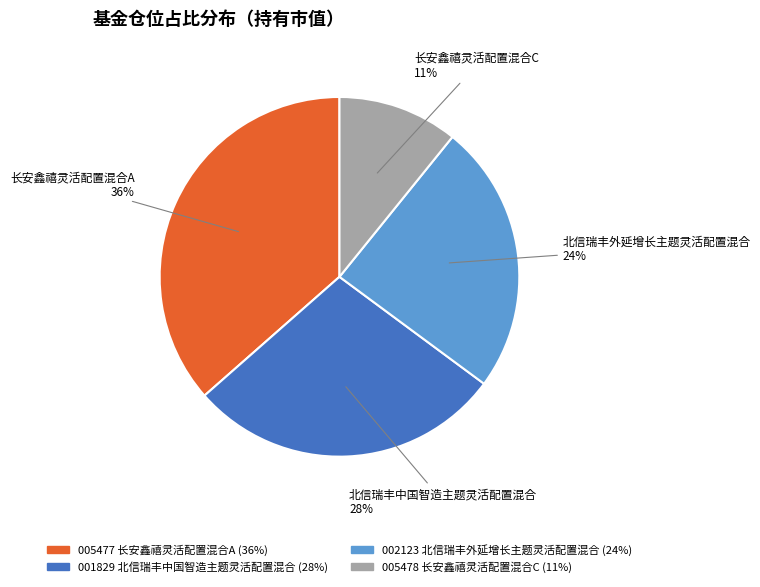

To the nearest percent, what is the average slice percentage?

25%